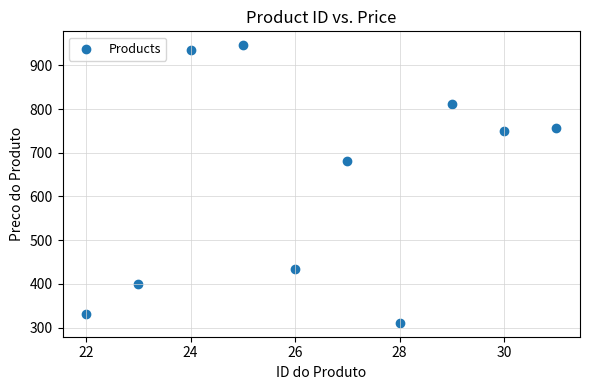

What Y value in the scatter plot is closest to 628?

682